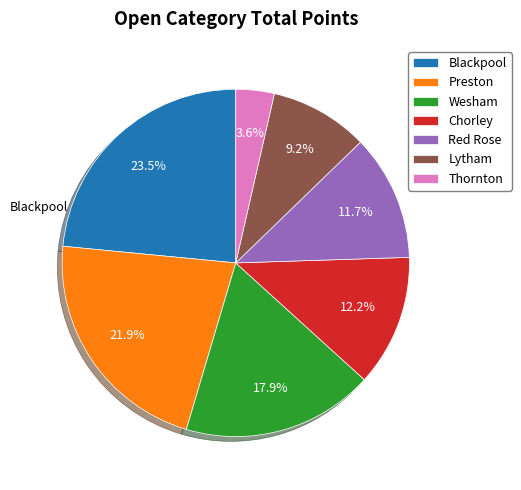

How many slices are in this pie chart?

7